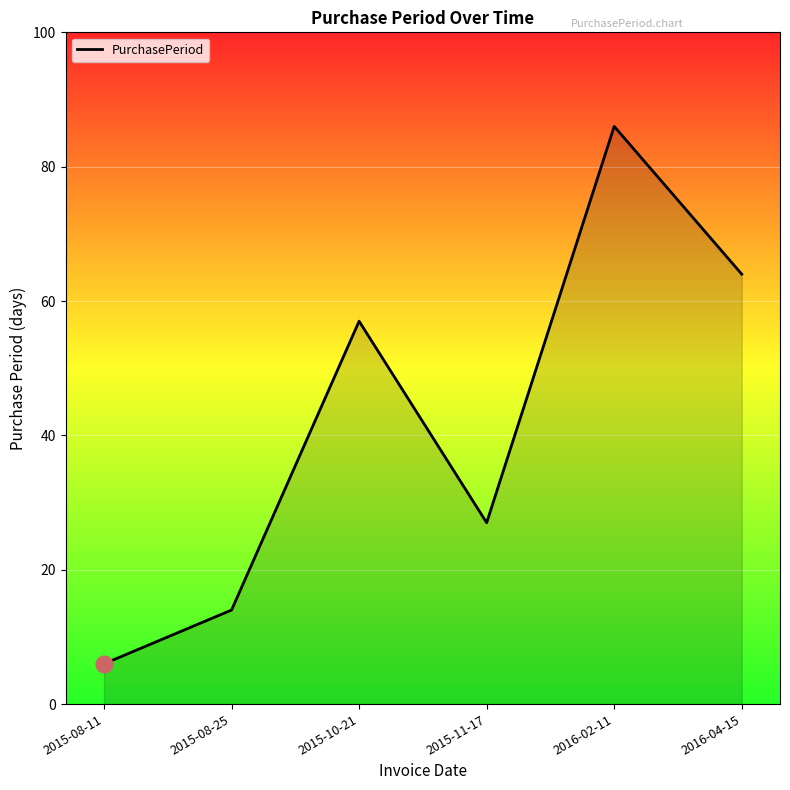

What is the sum of the values at 2016-02-11 and 2016-04-15?

150